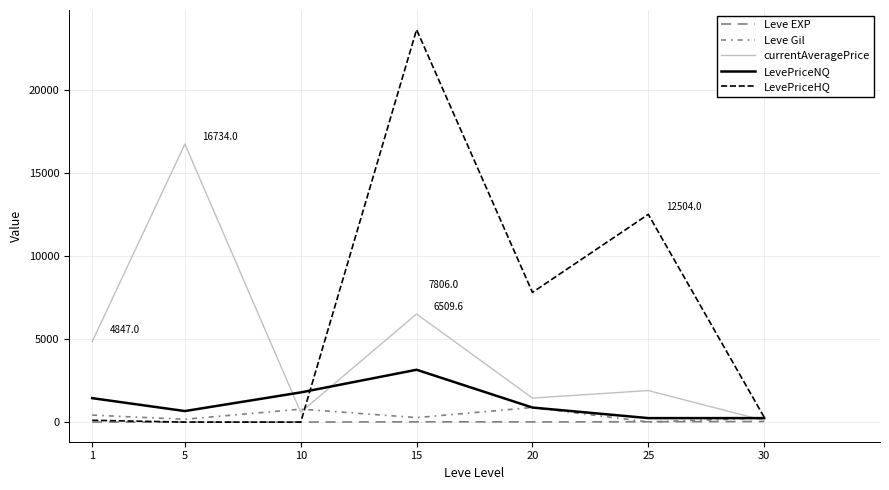

Does the chart have visible grid lines?

Yes